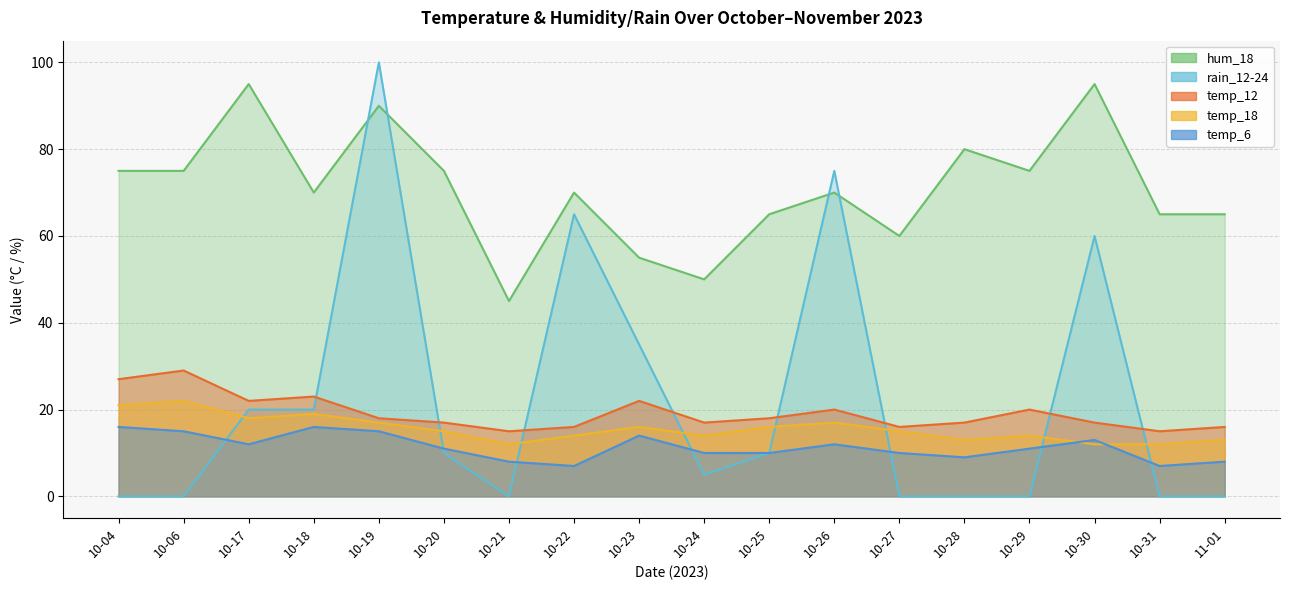

Is it true that hum_18 equals 80 at 10-28?

True